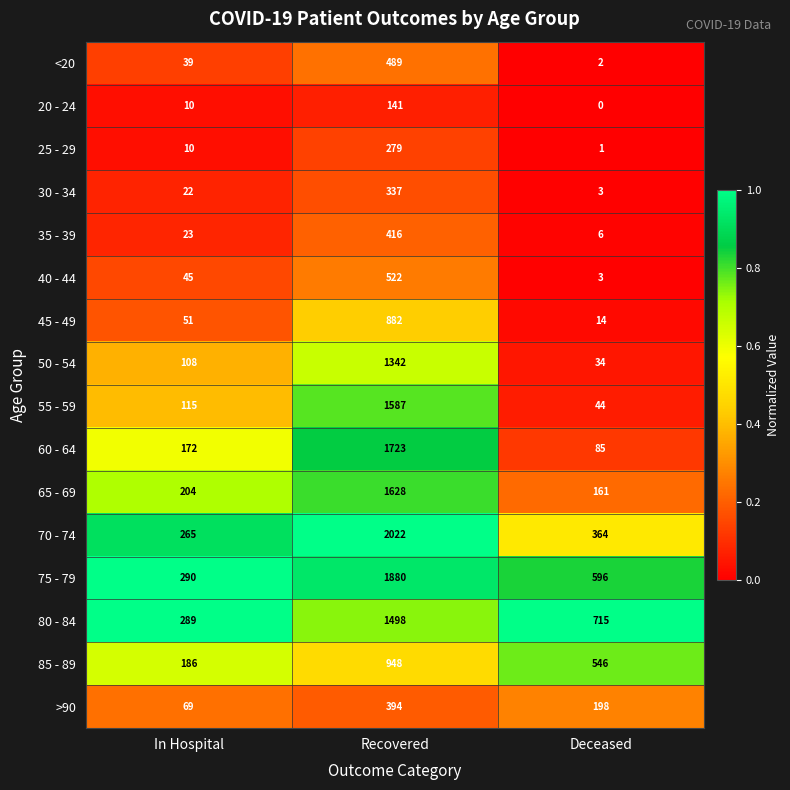

Which label corresponds to the smallest value in the chart?

Deceased